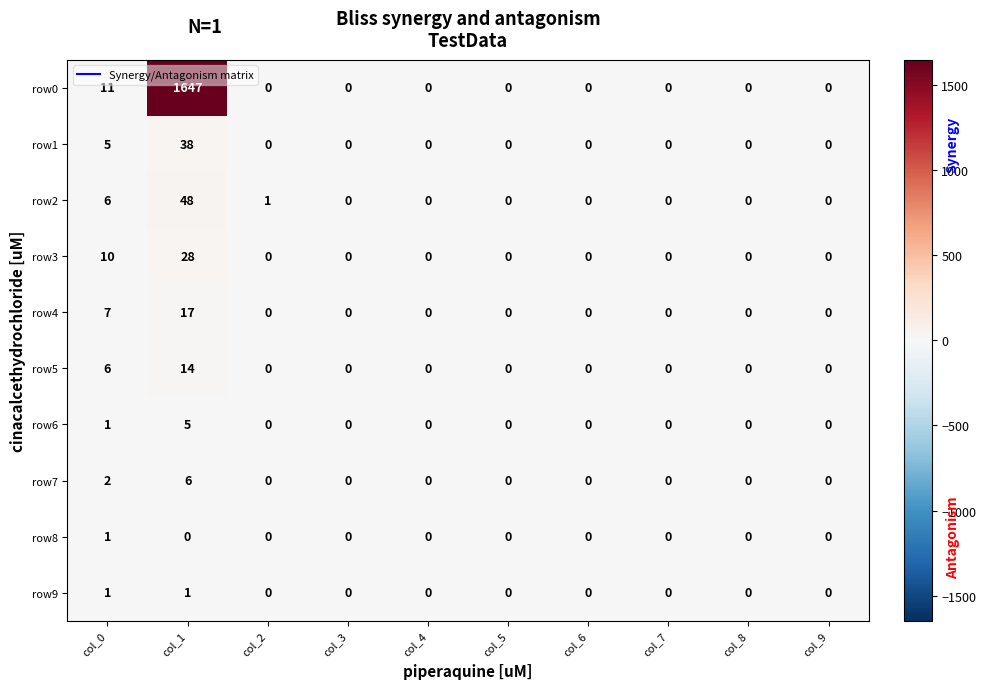

What is the difference between the maximum and second lowest values in the row6 series?

5